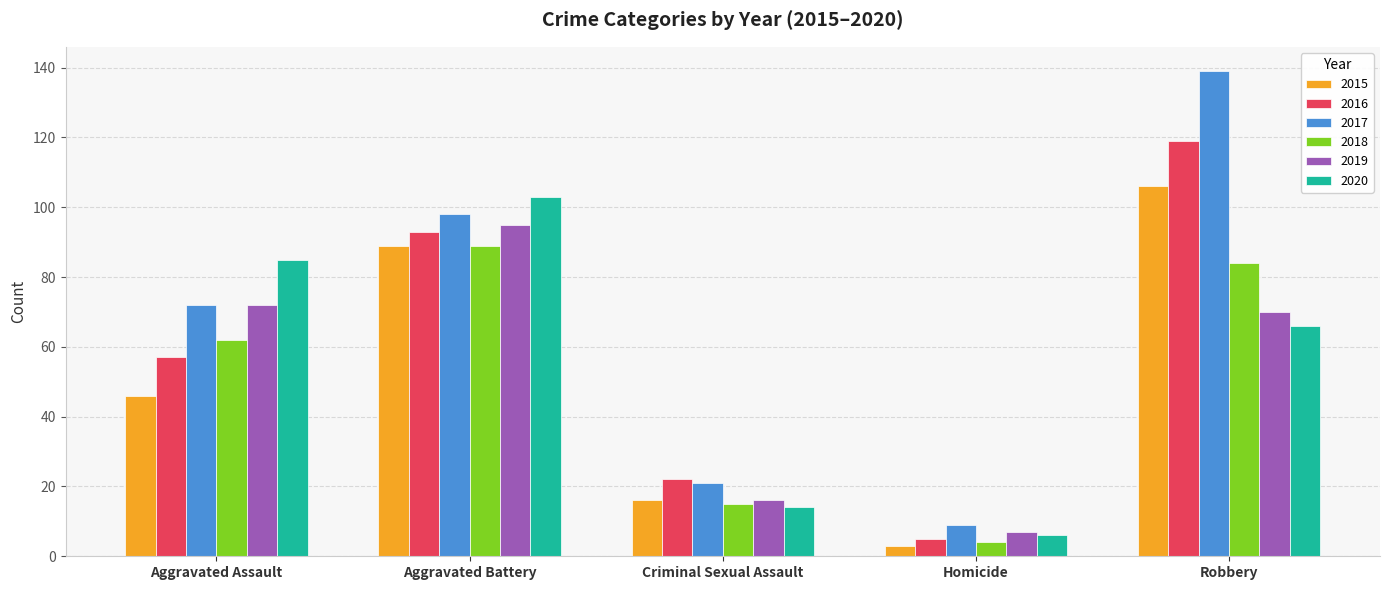

What is the label of the 1st bar from the left?

Aggravated Assault